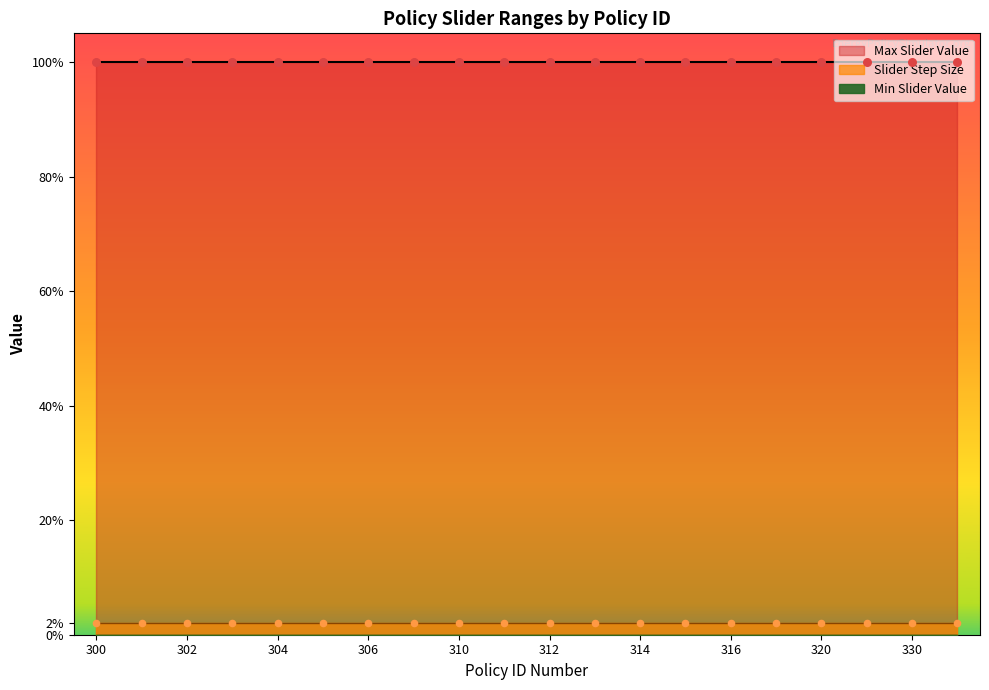

Is the value of Max Slider Value at 317 greater than the value of Slider Step Size at 315?

Yes